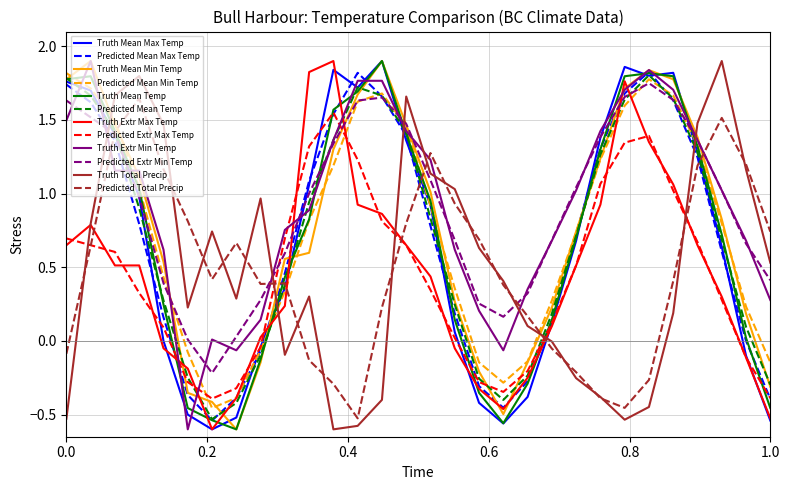

After their last crossing, which series has the higher values: Predicted Extr Min Temp or Predicted Extr Max Temp?

Predicted Extr Min Temp